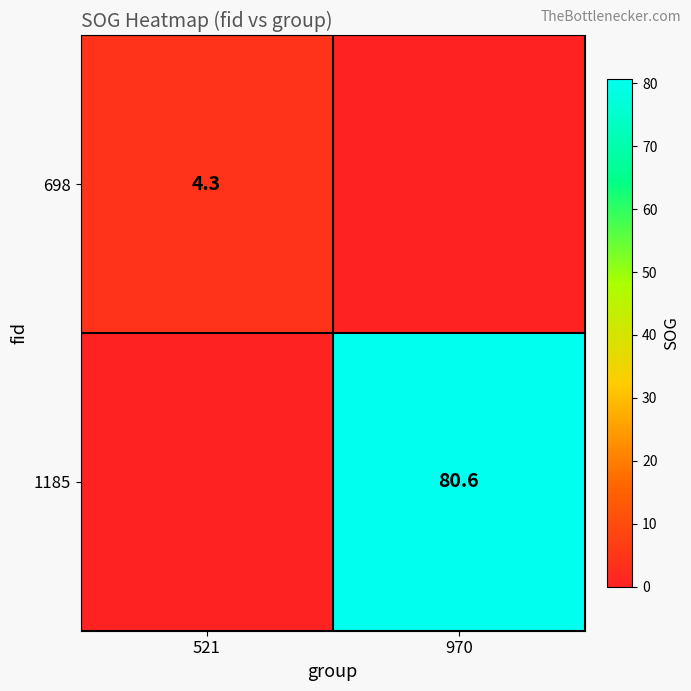

Is it true that 698 equals 1.3 at 521?

False